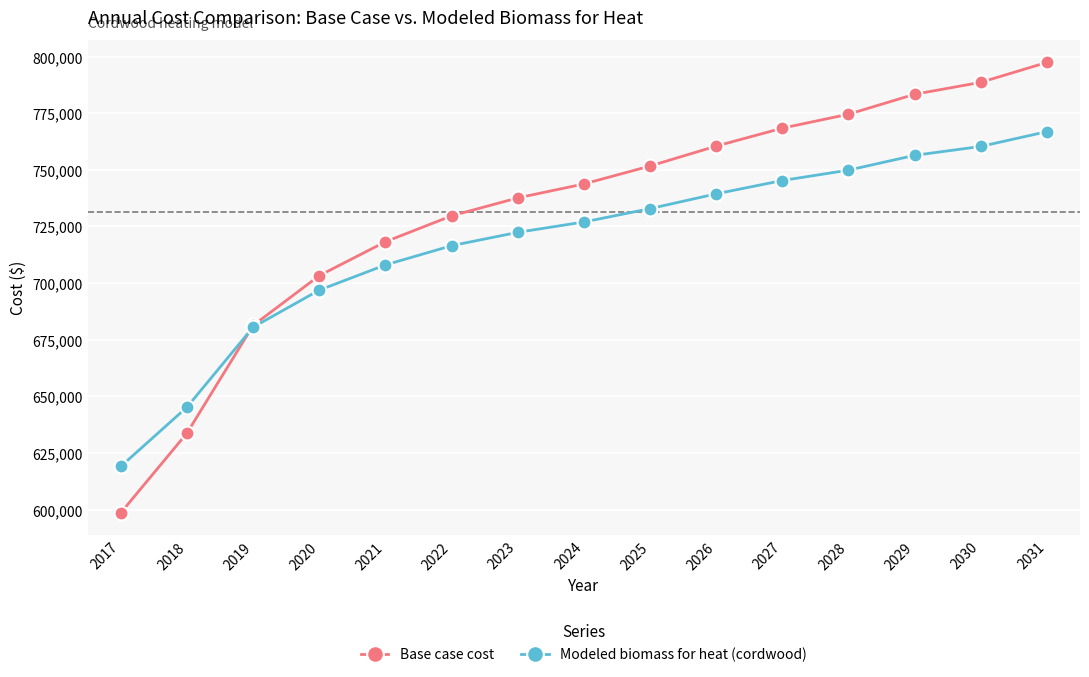

Count the number of categories in the chart.

15